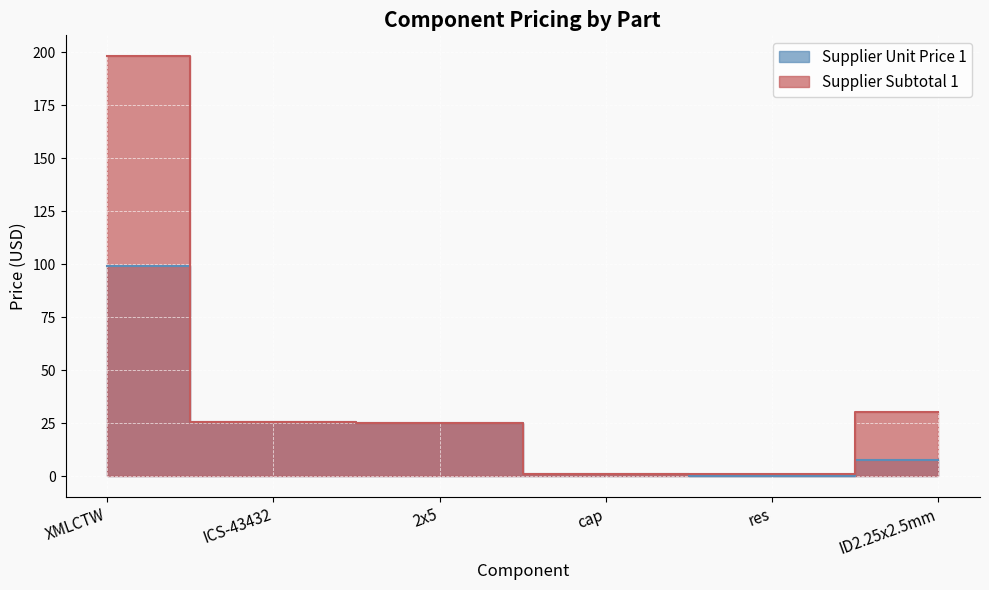

What is the value of the Supplier Subtotal 1 point at the 2nd from the left?

25.5